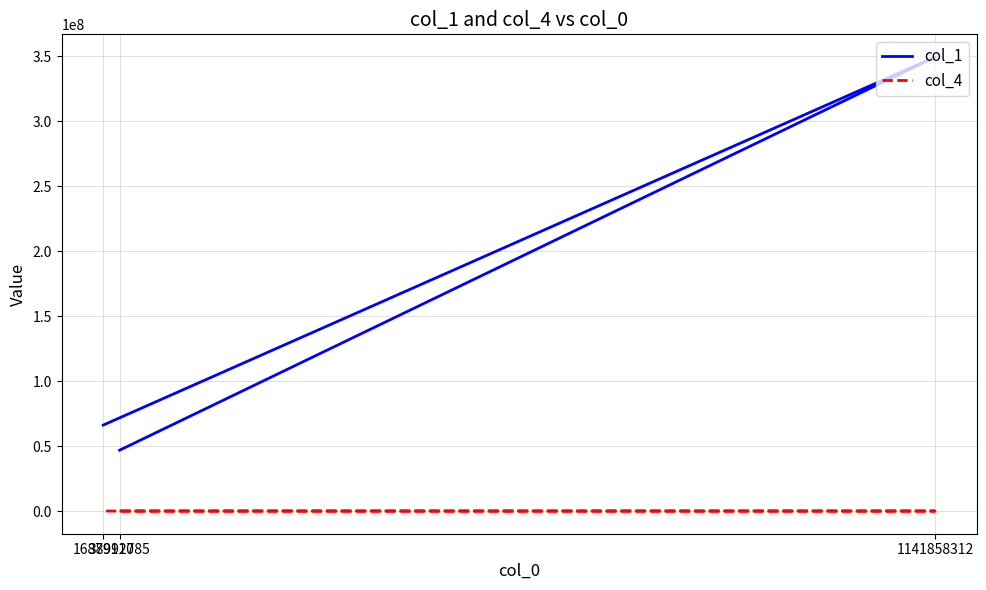

Which has a higher value, 38992785 or 16879110?

16879110